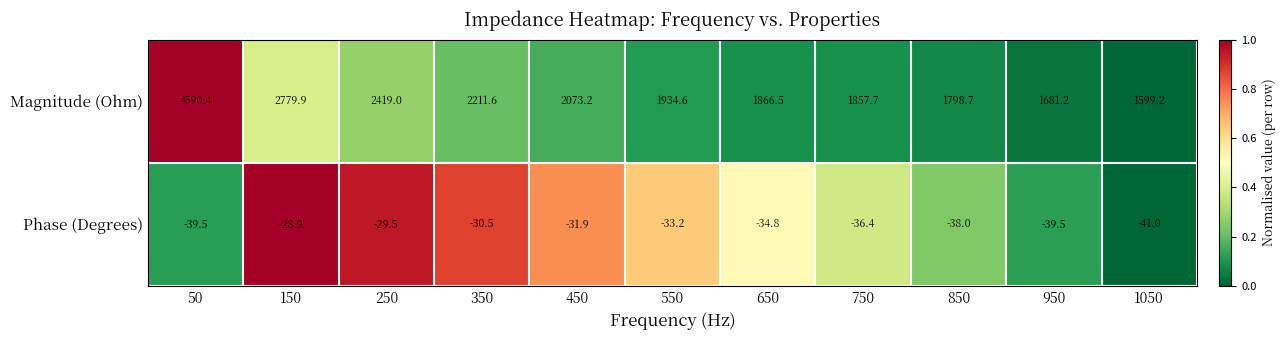

At 550, list the series in order from largest to smallest.

Magnitude (Ohm), Phase (Degrees)